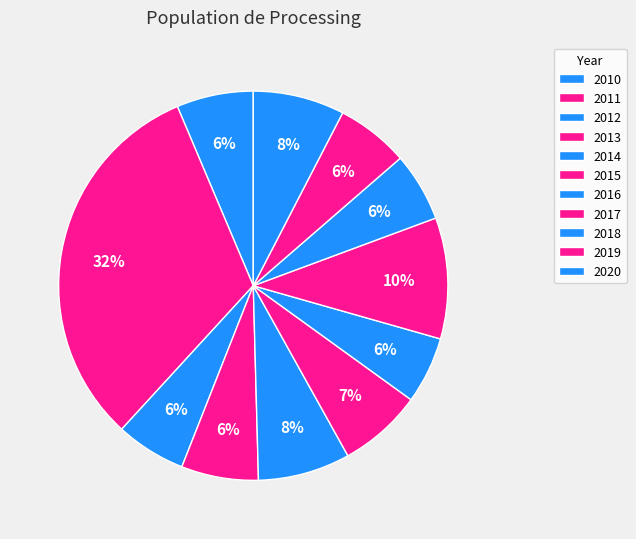

Count the number of slices in the pie.

11